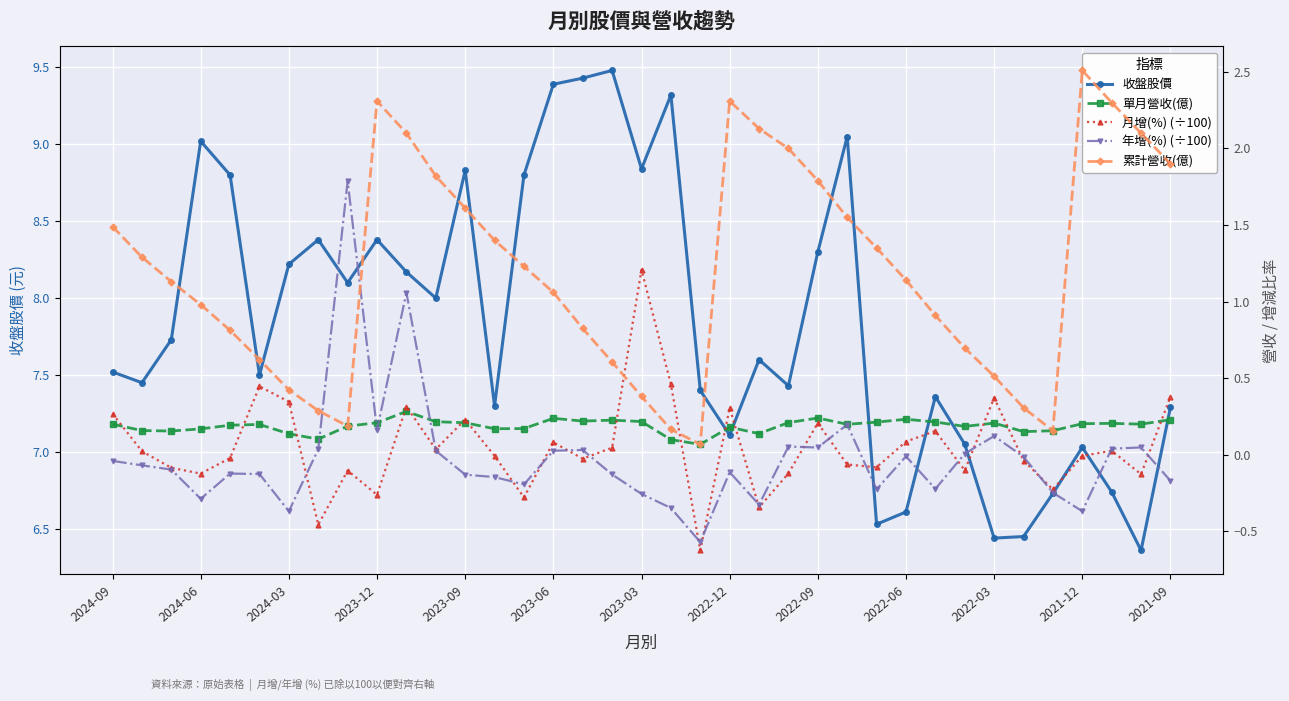

Is it true that 收盤股價 equals 2.1 at 2021-12?

False